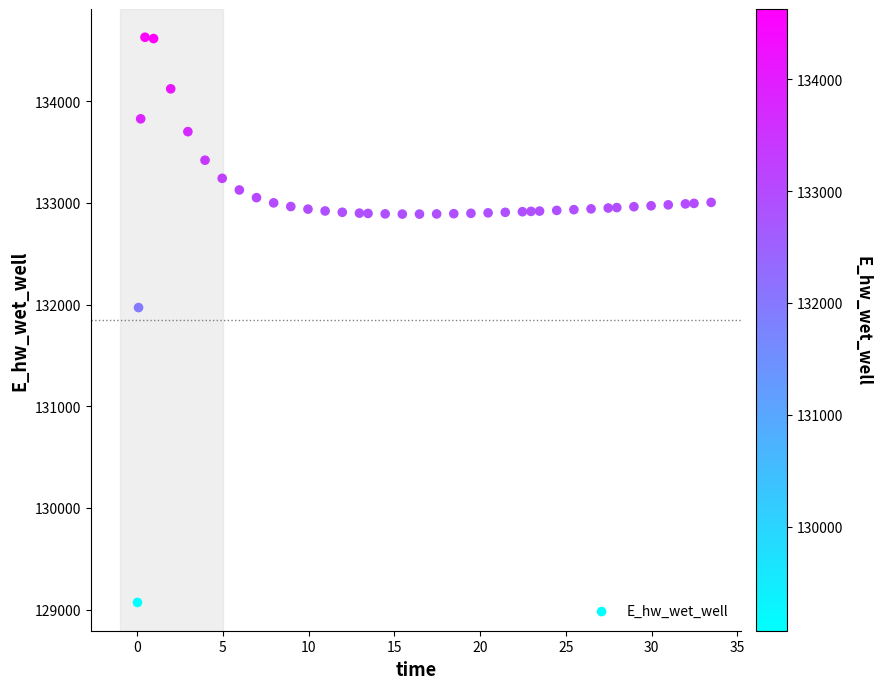

What is the range of Y values (max minus min)?

5557.7